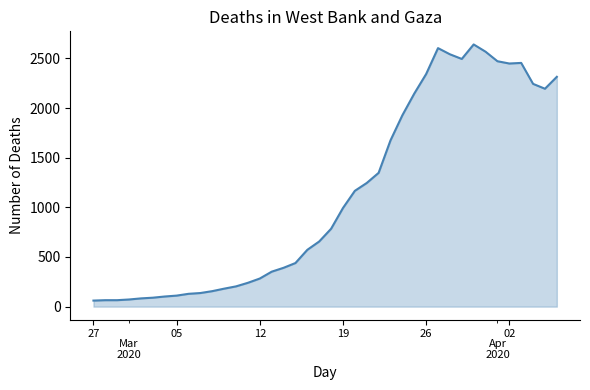

What is the smallest value displayed?

61